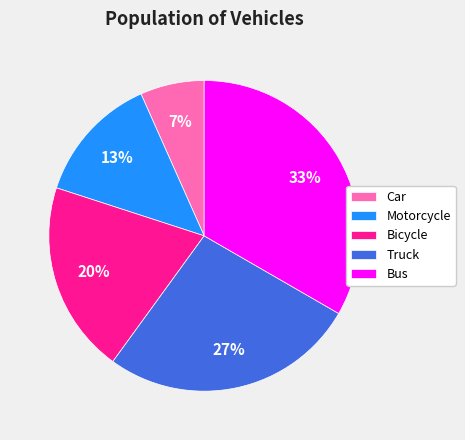

To the nearest percent, what portion does Bus represent?

33%